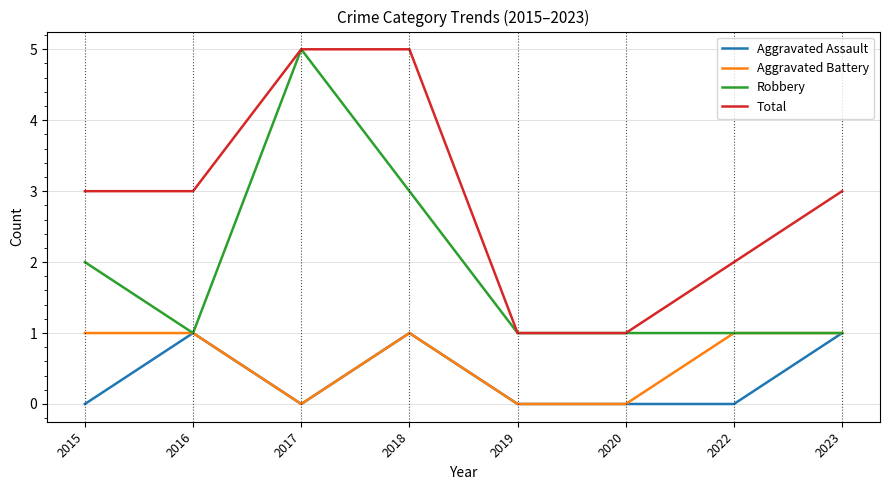

What is the greatest value displayed?

5